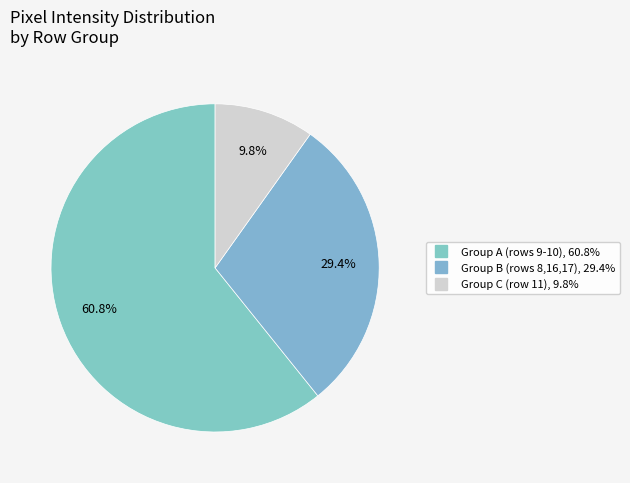

How many slices are in this pie chart?

3